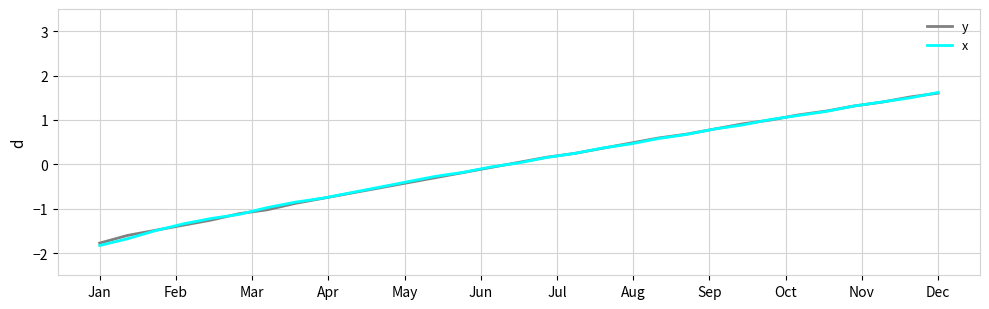

Which series has the widest spread of values?

x